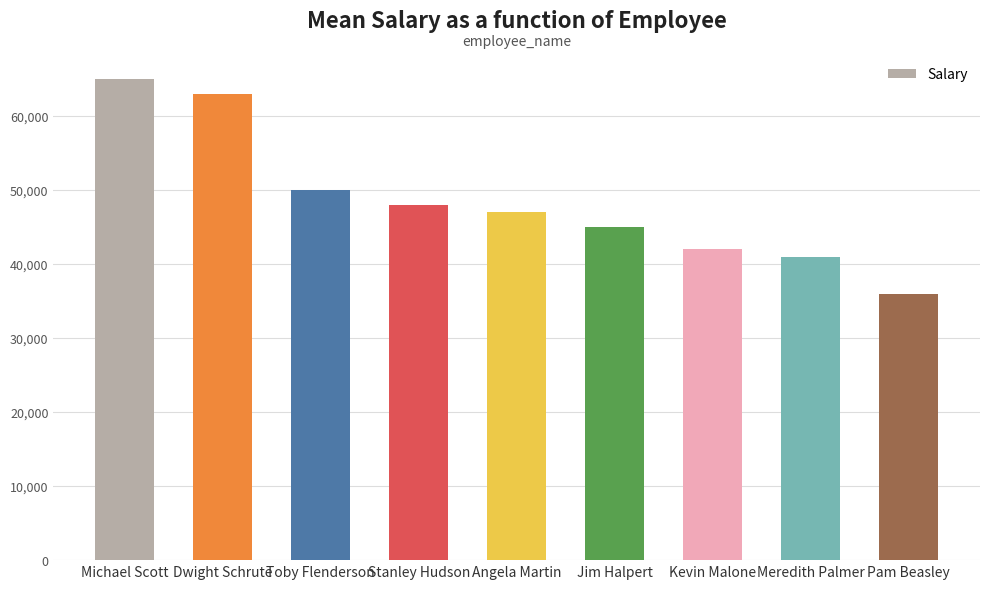

What is the difference between the values at Dwight Schrute and Angela Martin?

16000